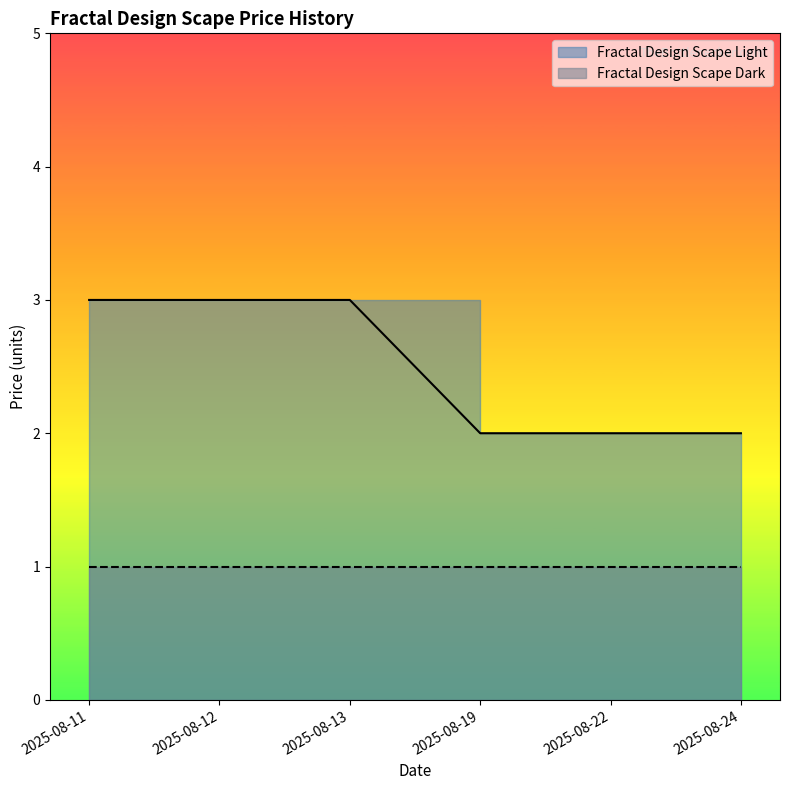

Reading left to right, extract all data points from this chart.

3	3	3	2	2	2